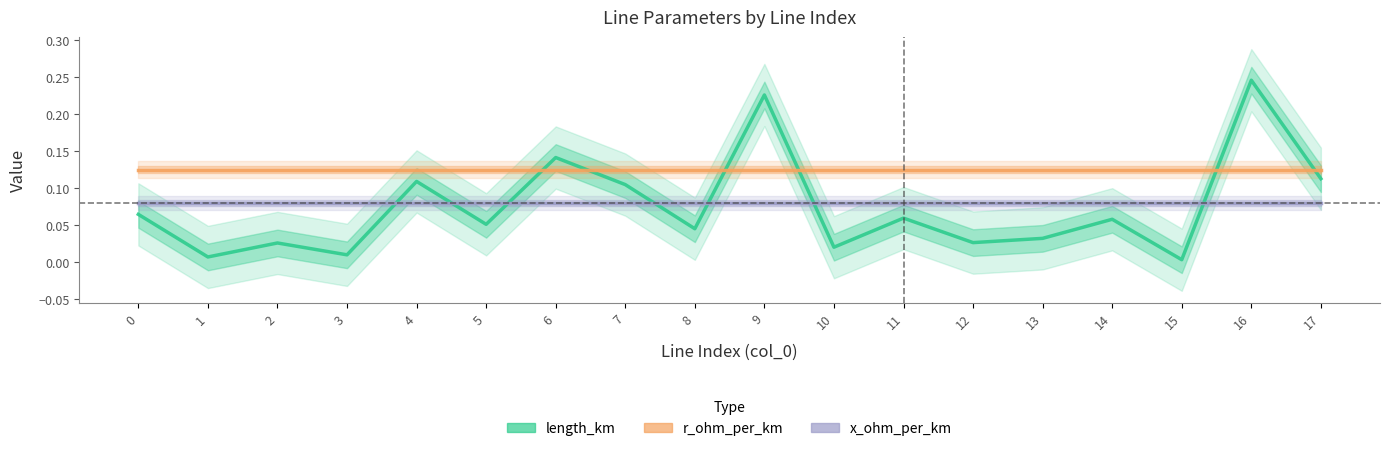

What is the sum of the x_ohm_per_km values at 4 and 16?

0.2